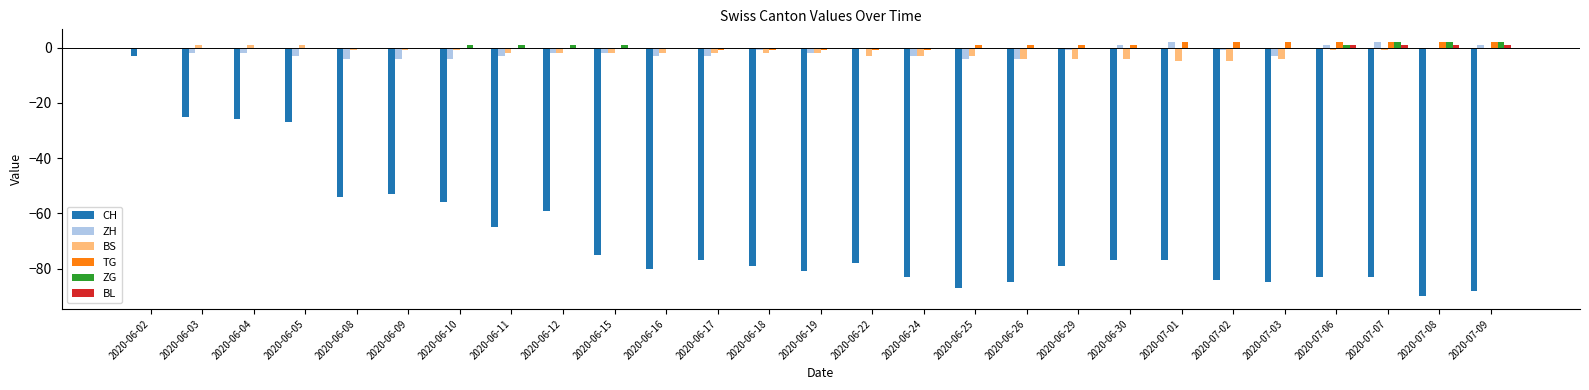

At which category is the sum across all series the highest?

2020-06-02